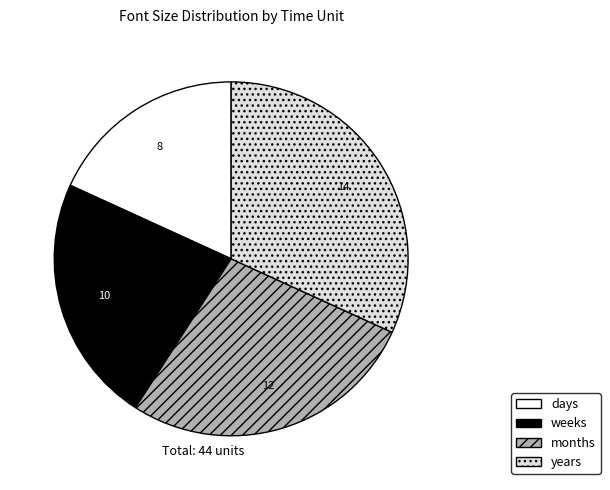

Approximately how many times larger is the value at months compared to weeks?

1.2